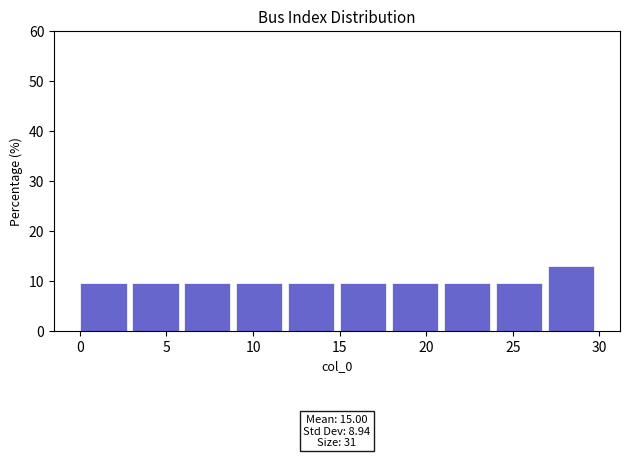

Over which range of the x-axis is the bar tallest?

27 to 30